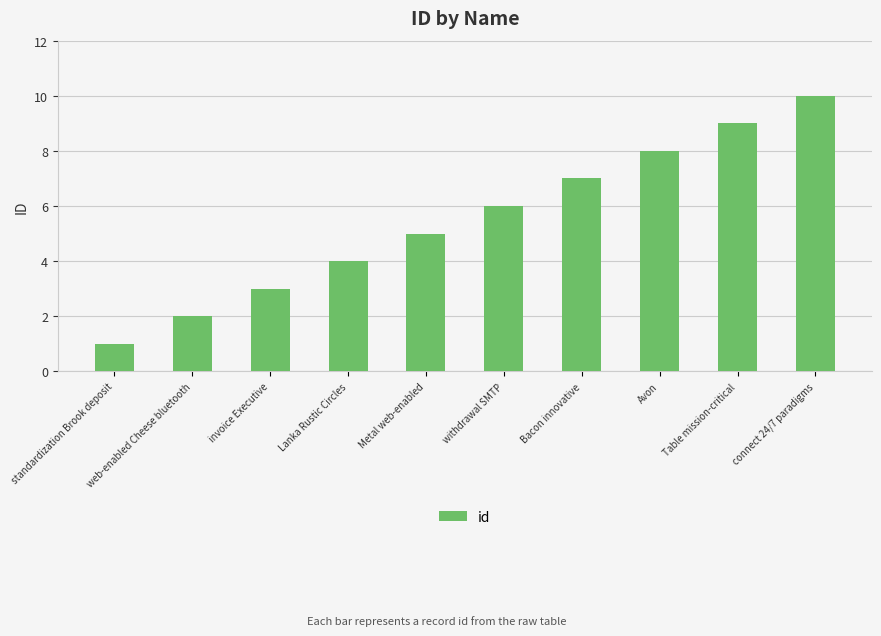

What is the sum of all values?

55